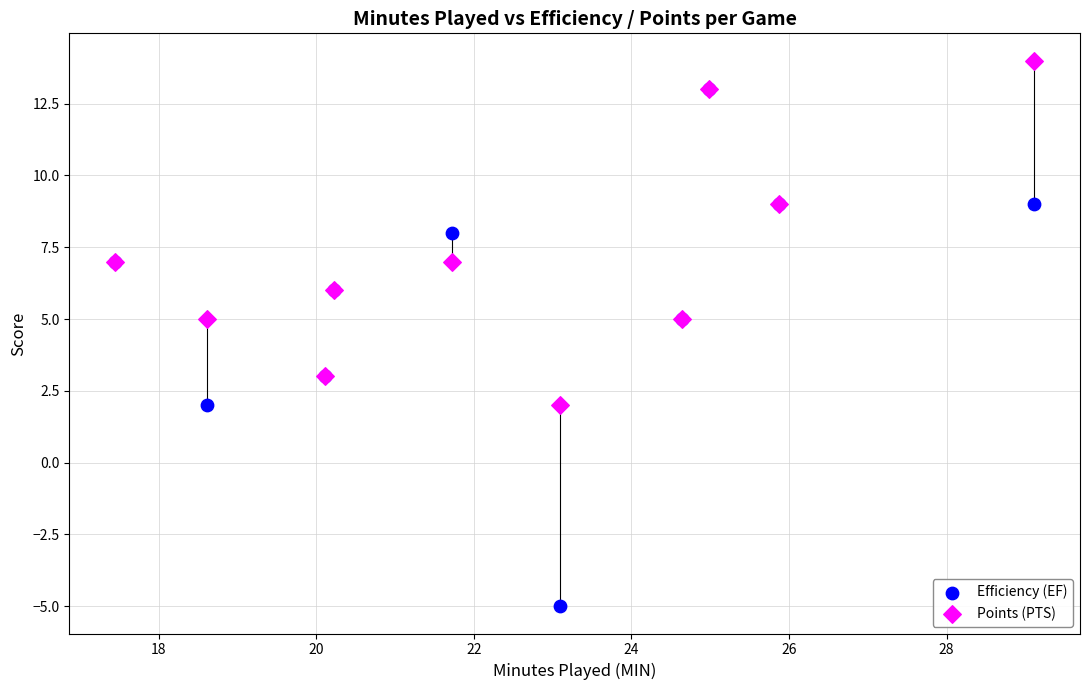

What are all the series names shown in the legend?

Efficiency (EF), Points (PTS)